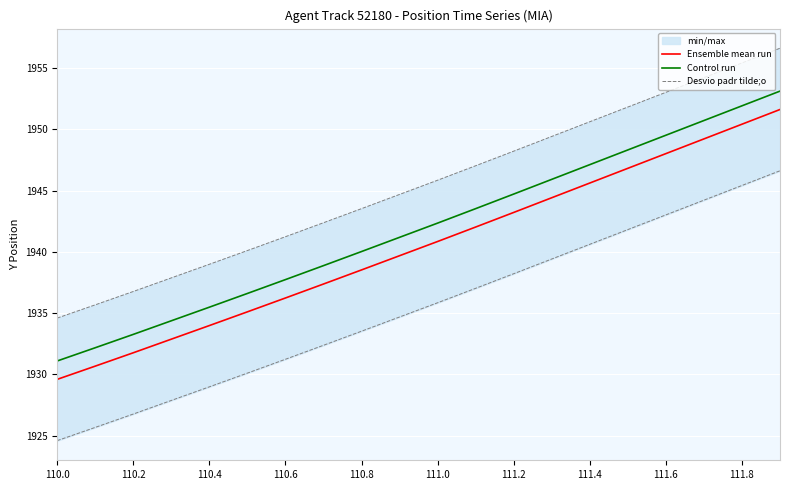

Does the chart display data point markers on the line(s)?

No